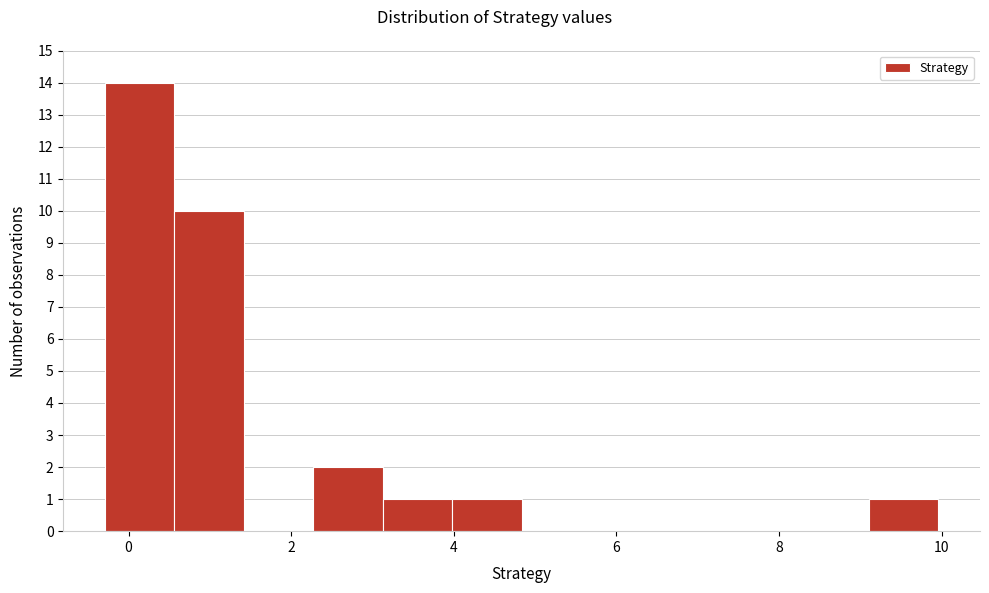

How tall is the bar that spans 4.0 to 4.8 on the x-axis? Neither the bar edges nor the heights are printed on the chart, so give them approximately, as read against the axes.

1